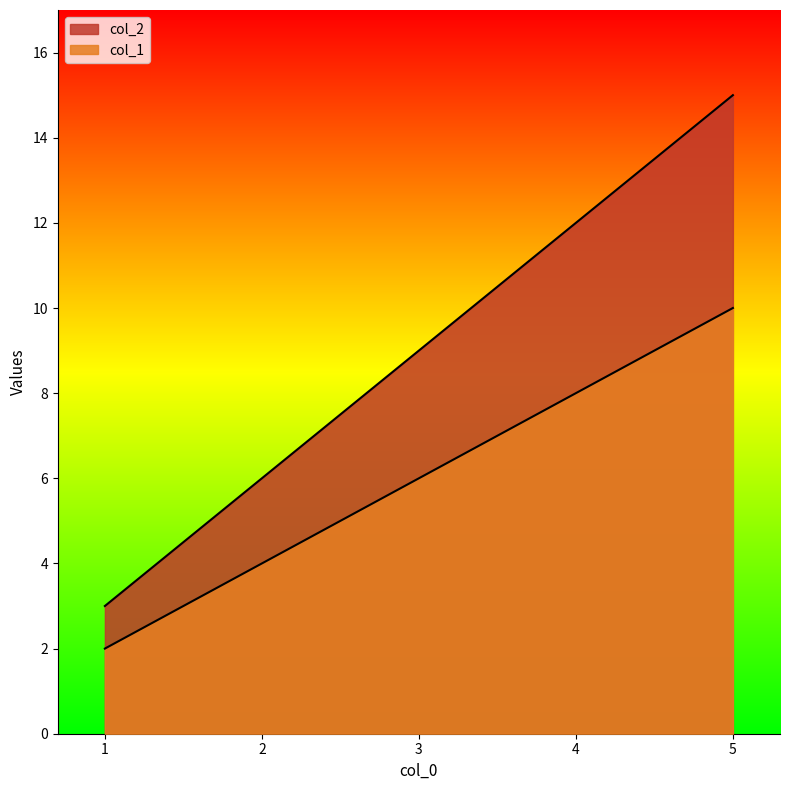

How many distinct data groups are displayed?

2